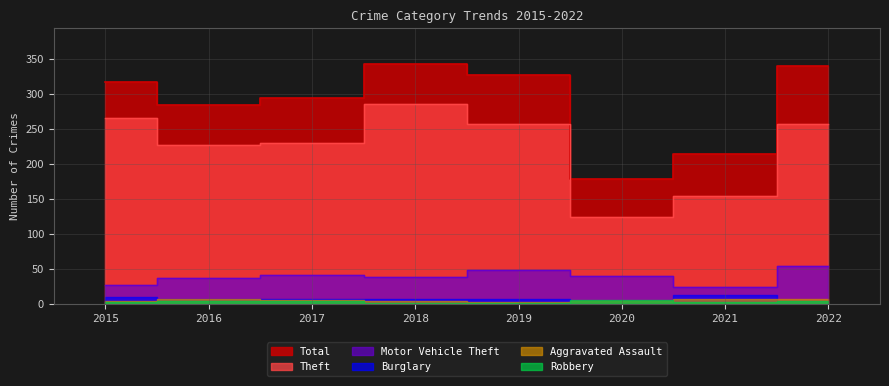

At how many categories does at least one series exceed 255?

6